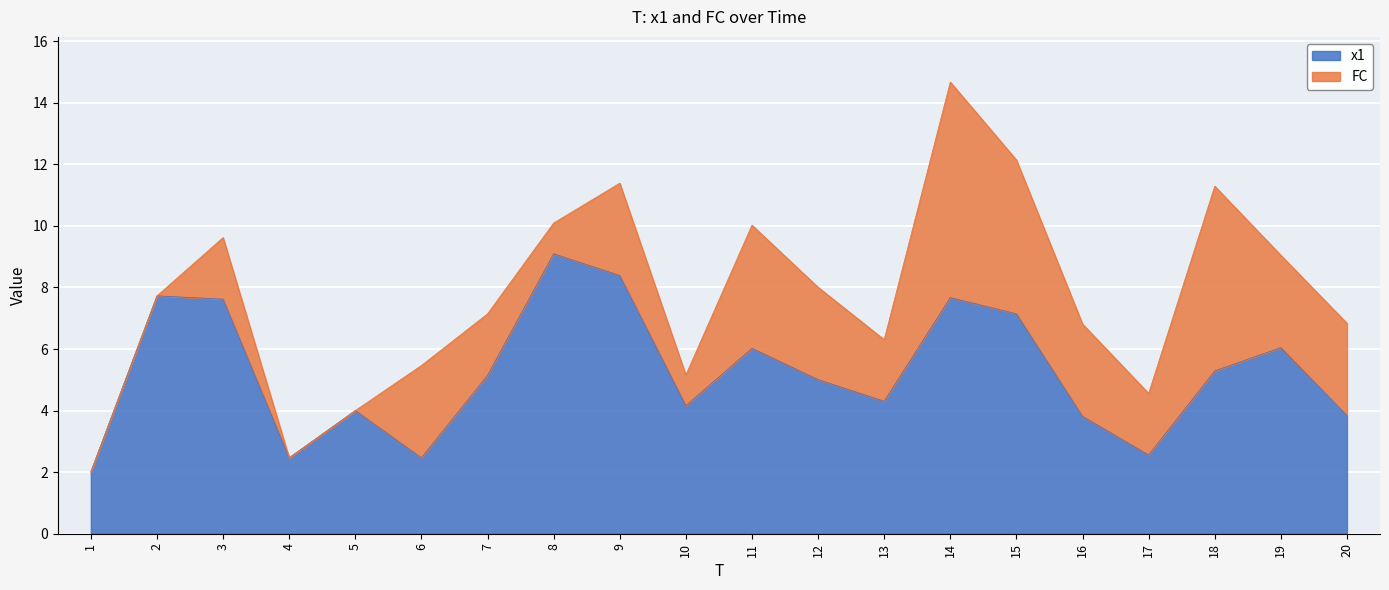

What is the difference between the maximum and second lowest values?

6.6